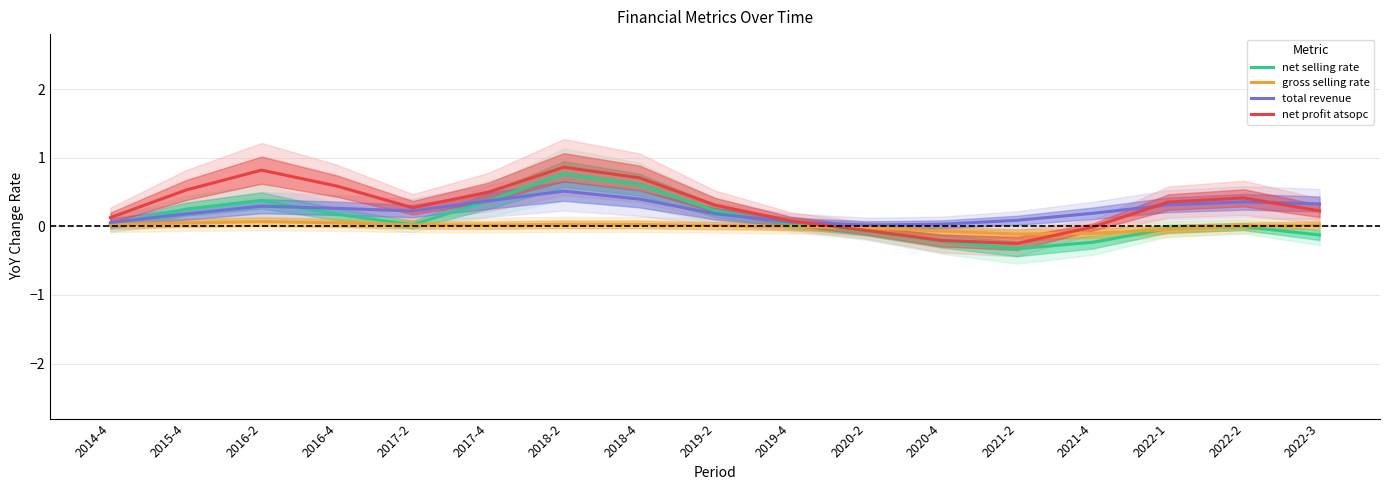

True or false: net selling rate and gross selling rate intersect in this chart.

True